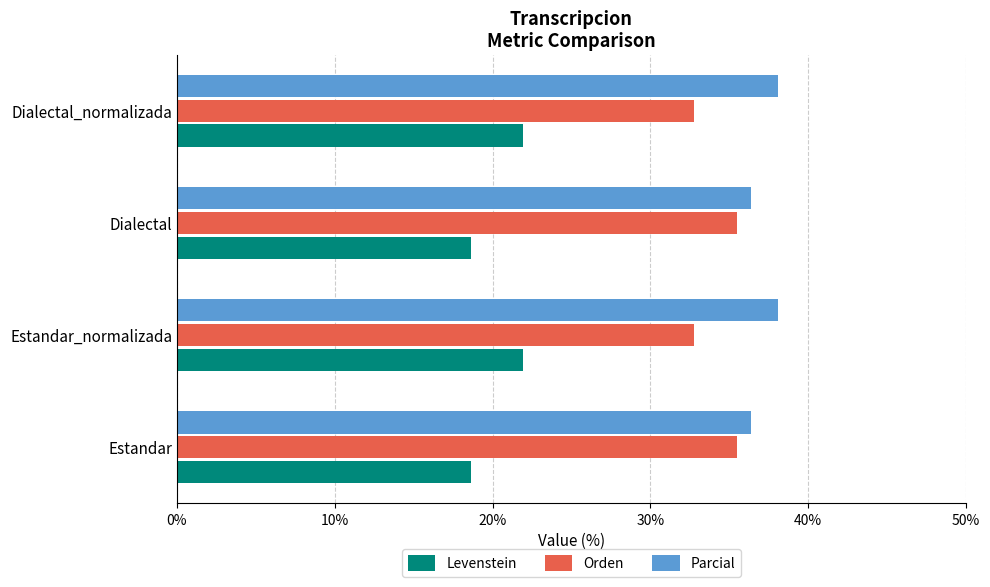

True or false: Parcial has a value of 38.1 at Dialectal_normalizada.

True